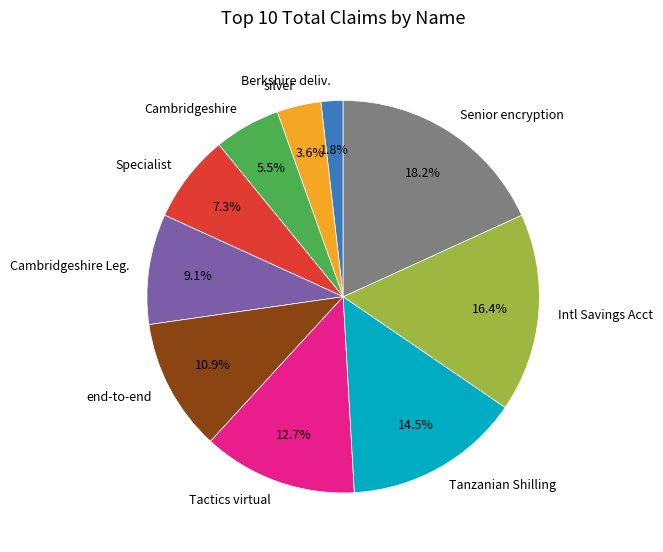

To the nearest percent, what is the difference between the largest and smallest slice percentages?

16%